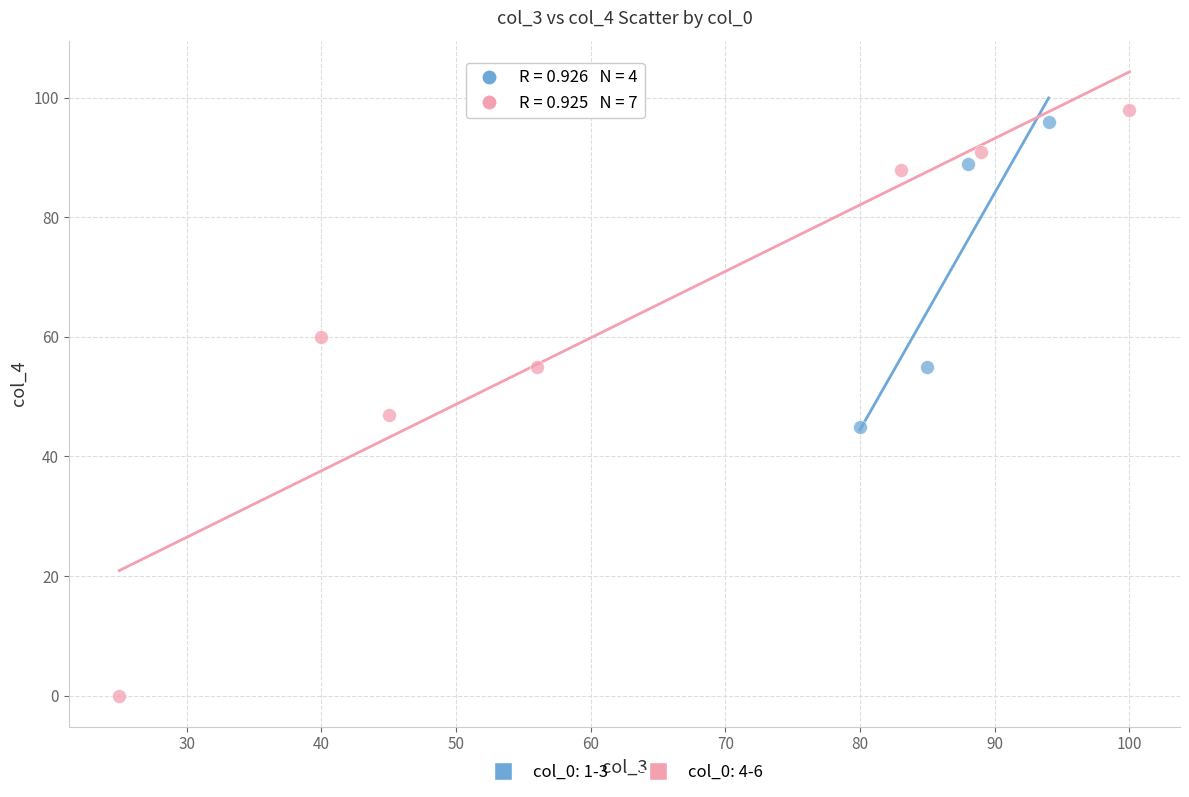

Which series has the widest spread of Y values?

col_0: 4-6